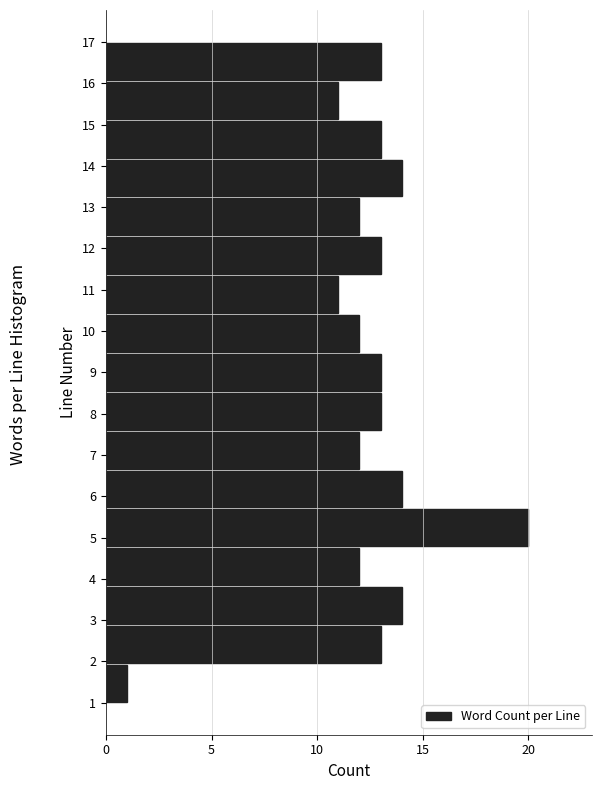

Over which range of the y-axis is the bar longest?

4.8 to 5.7